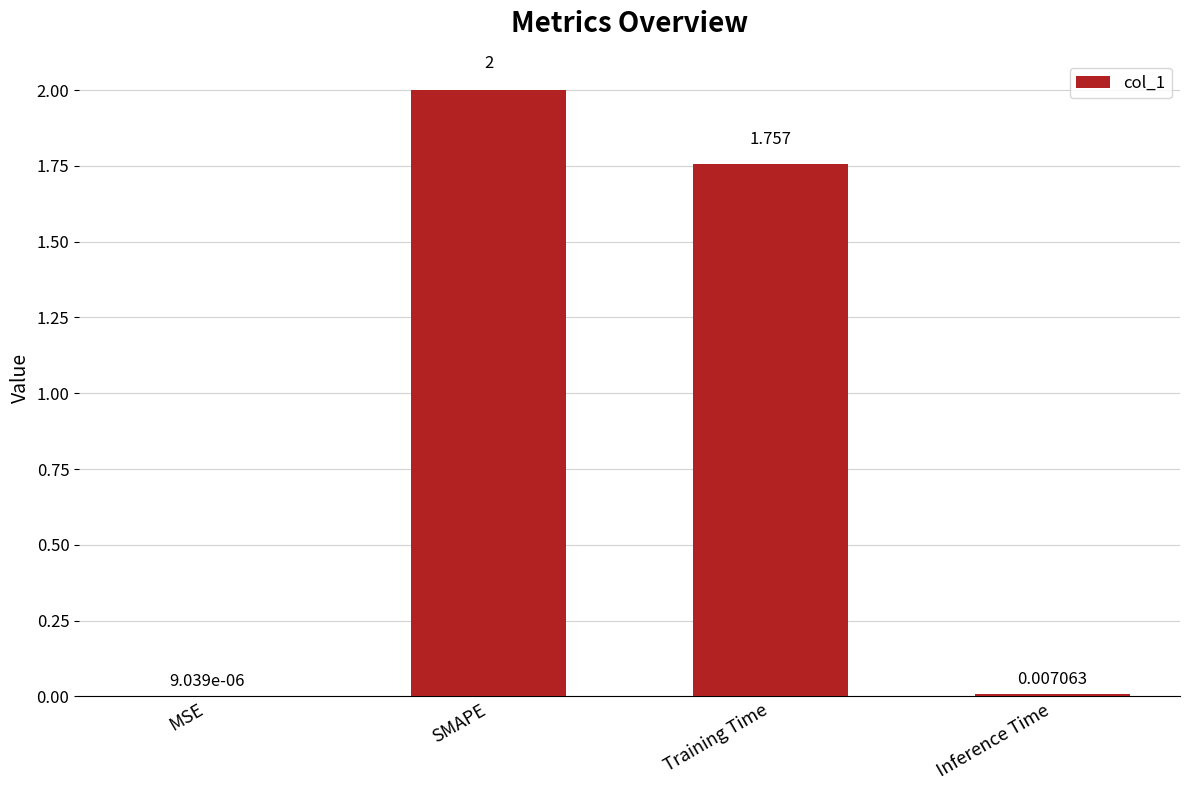

Where does the data first go above 1?

SMAPE